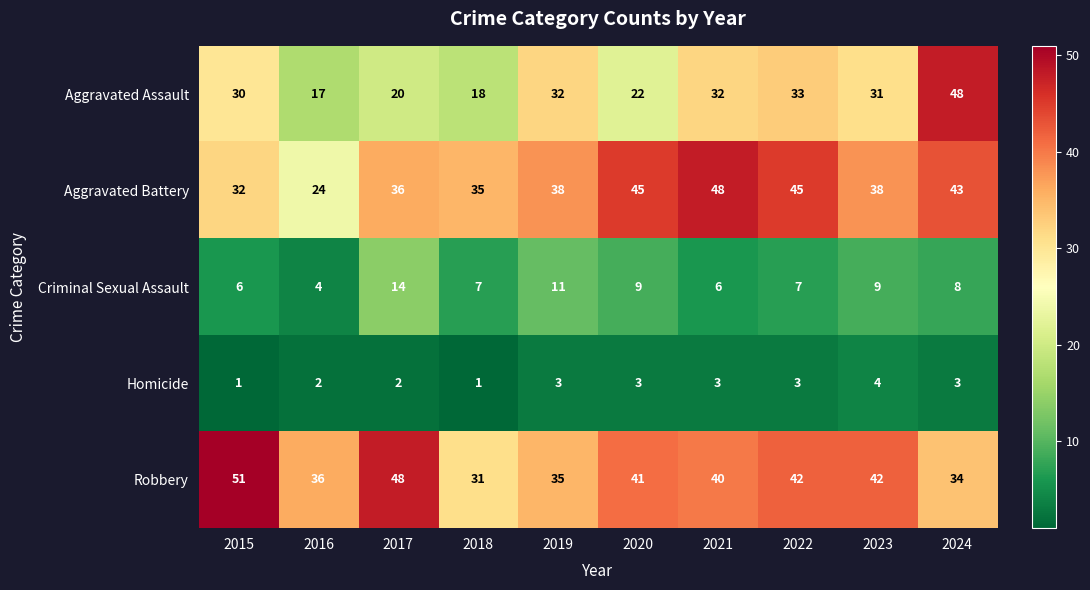

Read the Homicide value at 2024.

3